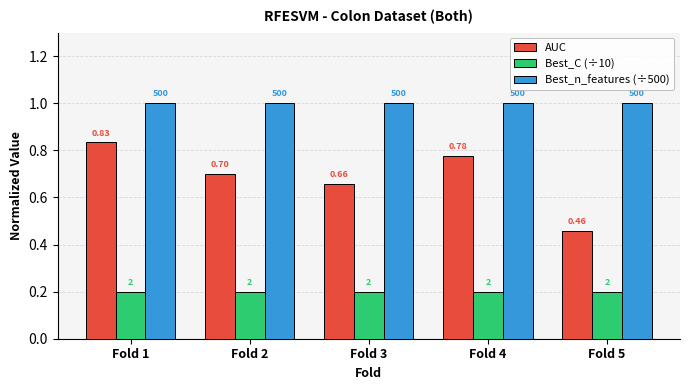

What are all the series names shown in the legend?

AUC, Best_C (÷10), Best_n_features (÷500)